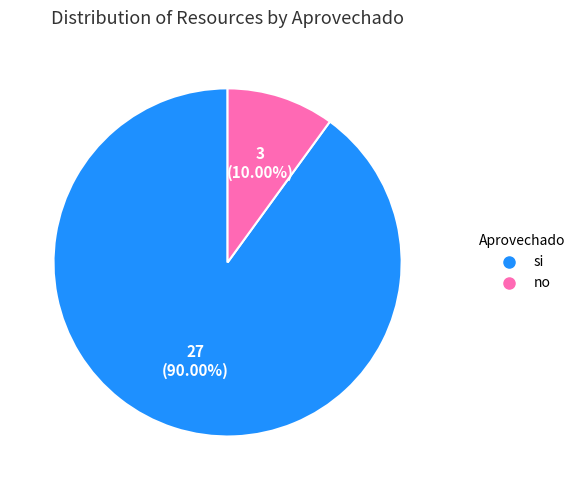

How many slices are in this pie chart?

2